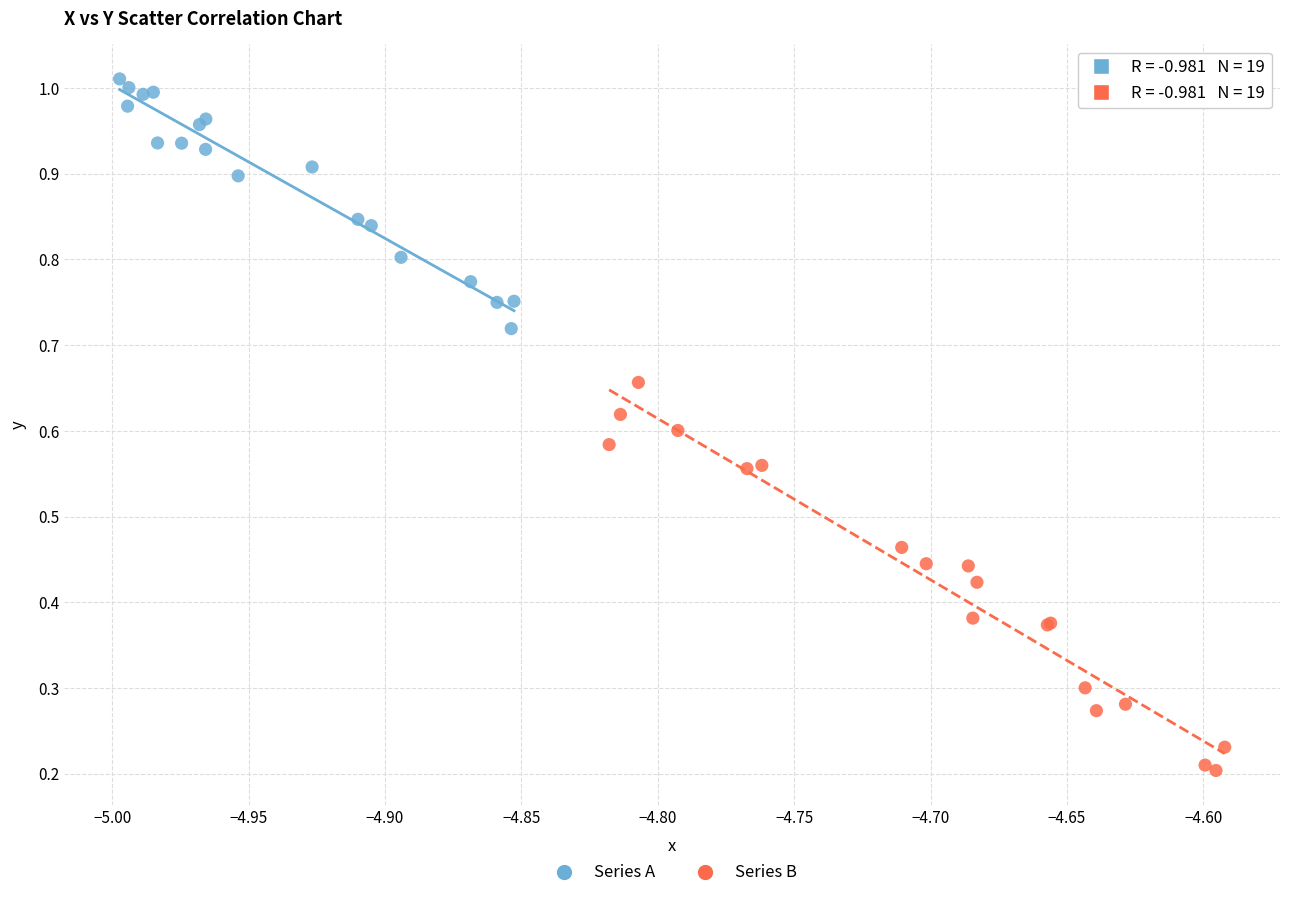

Which series has the largest Y range (max minus min)?

Series B